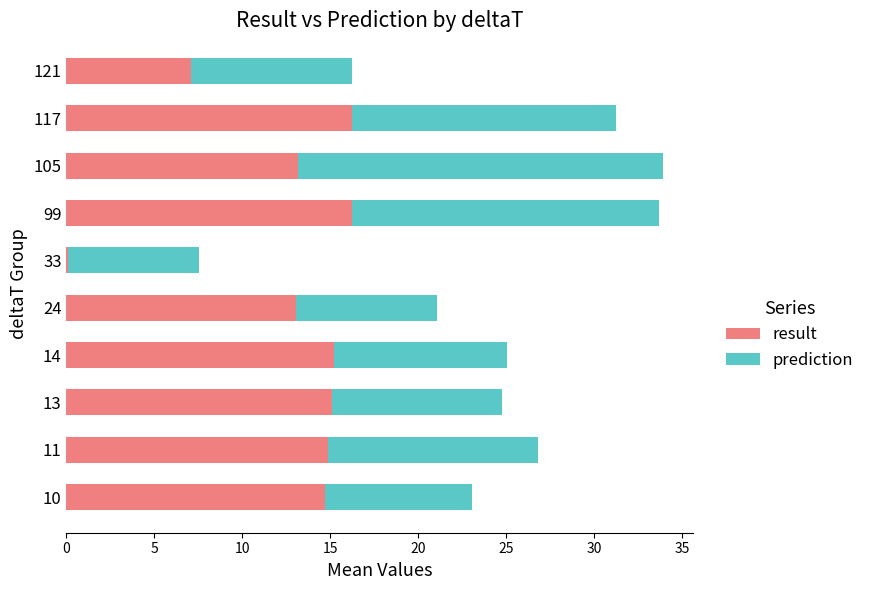

What is the sum of the result values at 105 and 99?

29.4